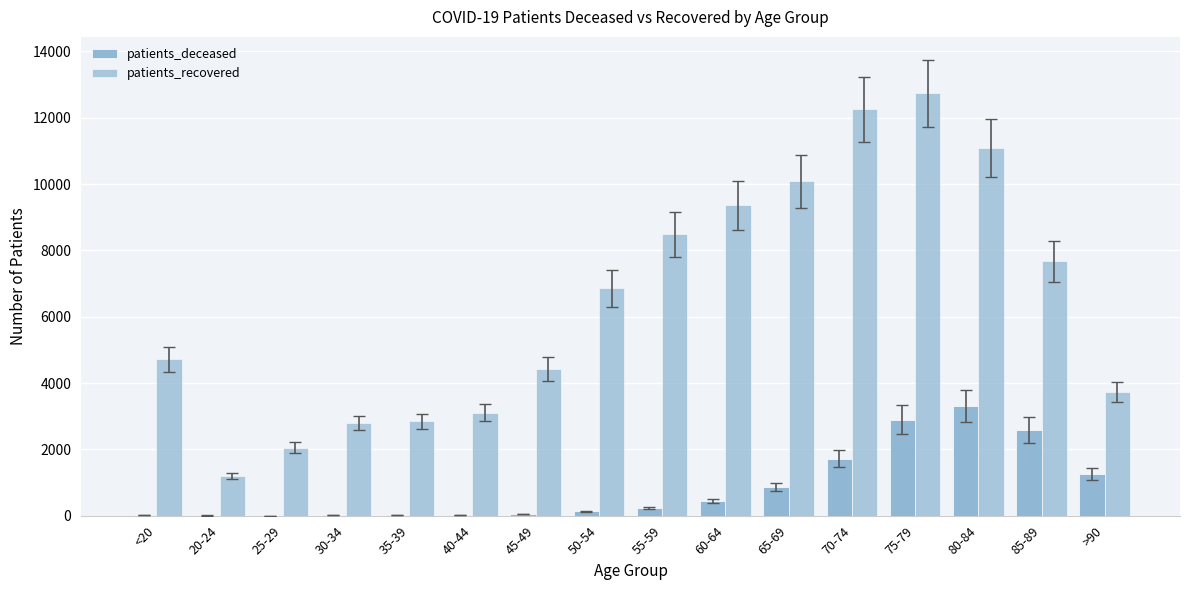

Which has a higher value, 50-54 or 80-84?

80-84